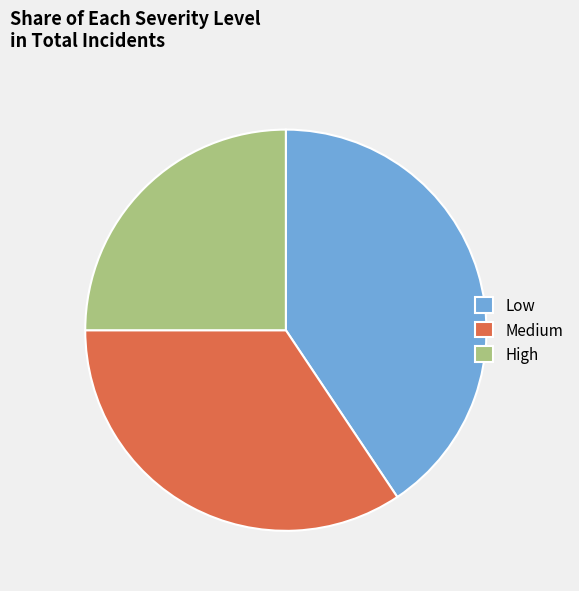

Rank the categories by value from highest to lowest.

Low, Medium, High